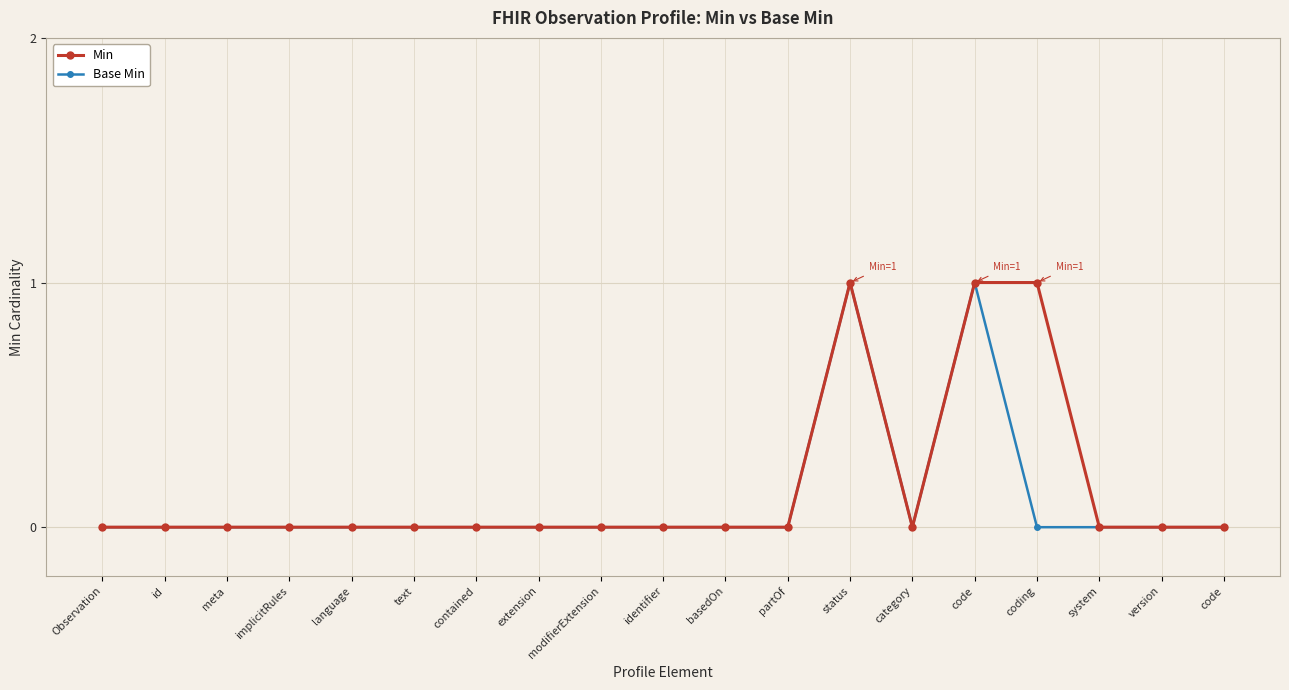

True or false: Min has more than 2 points higher than both neighbors.

False